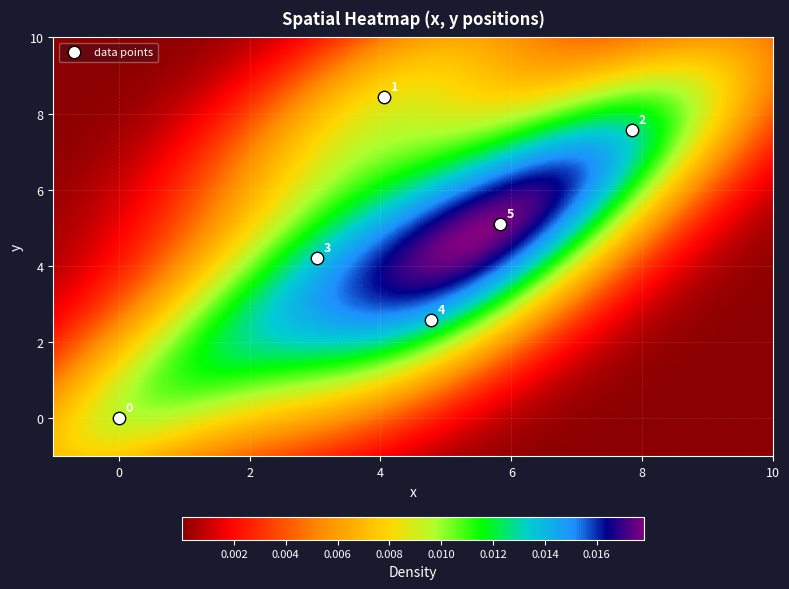

What Y value in the scatter plot is closest to 4?

4.2